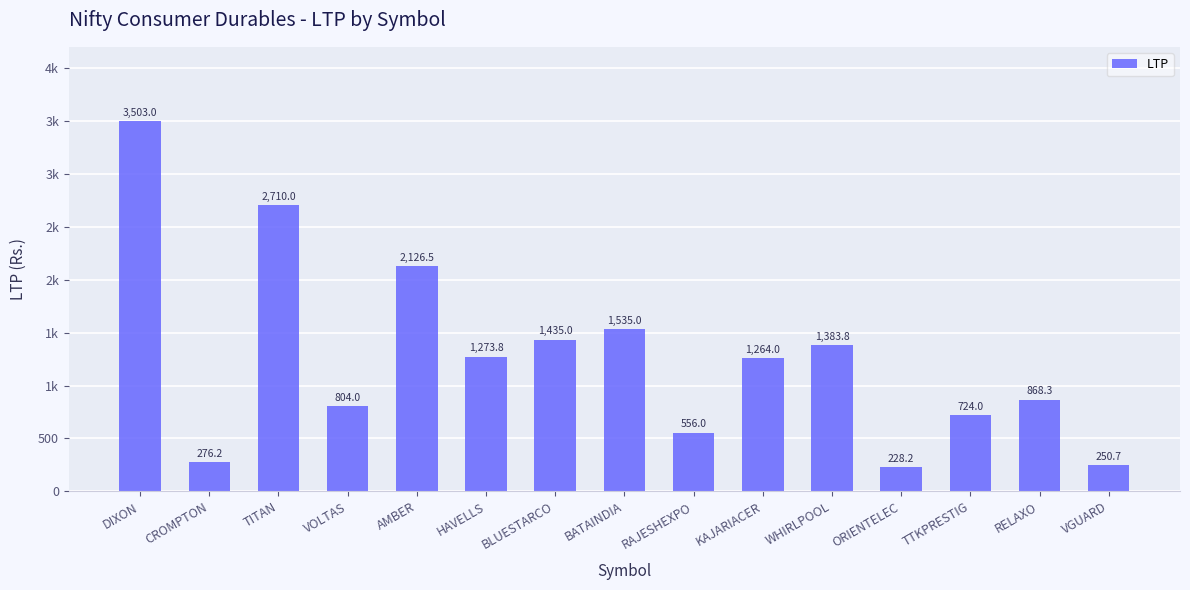

Which has a higher value, WHIRLPOOL or AMBER?

AMBER